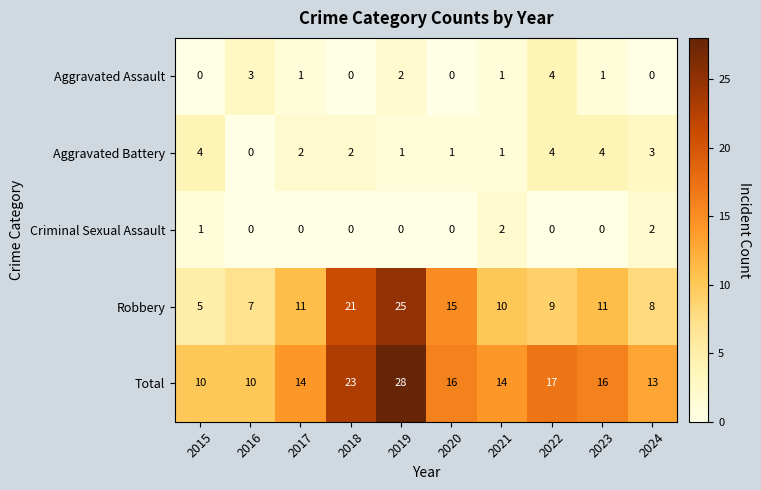

Which series has the largest total across all categories?

Total